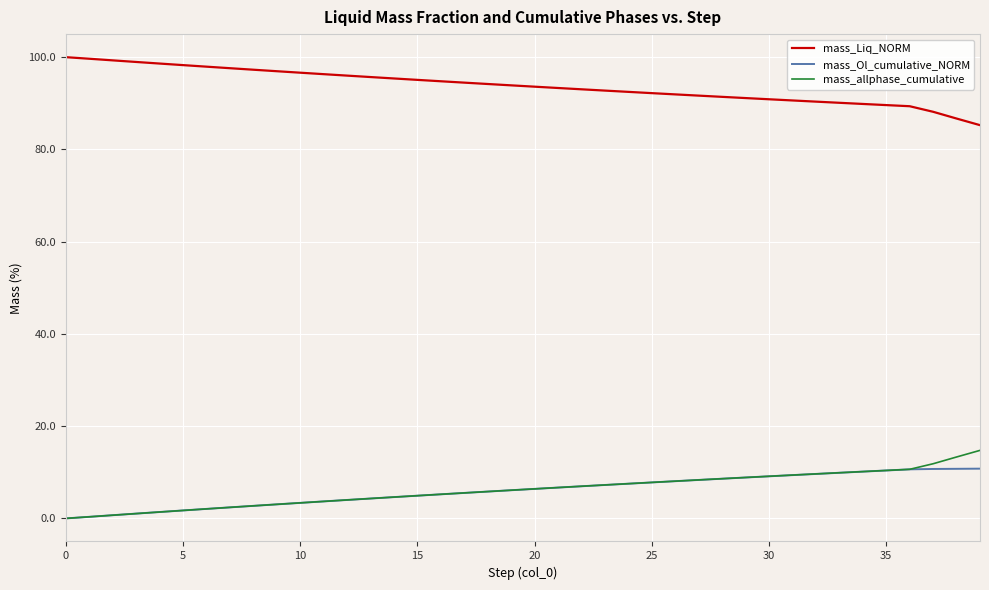

Which series has the largest total across all categories?

mass_Liq_NORM